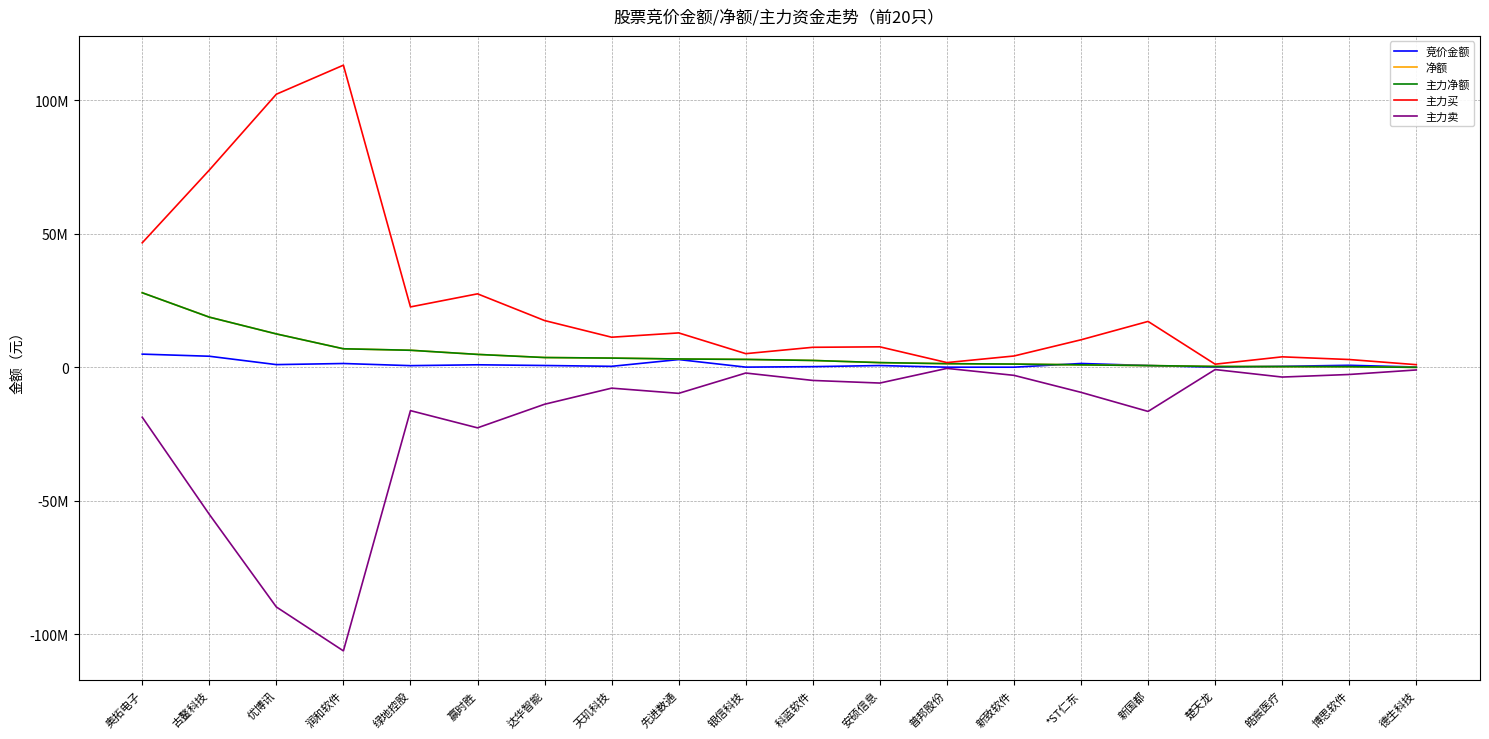

What position from the right is 润和软件?

17